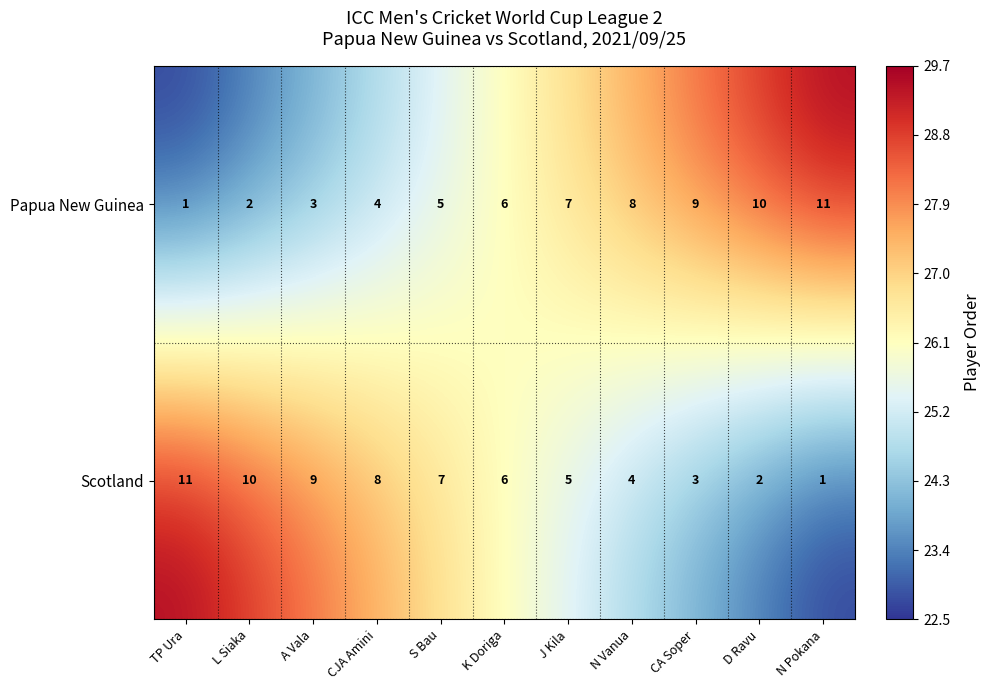

Reading left to right, extract all data points from this chart.

Papua New Guinea: TP Ura=1	L Siaka=2	A Vala=3	CJA Amini=4	S Bau=5	K Doriga=6	J Kila=7	N Vanua=8	CA Soper=9	D Ravu=10	N Pokana=11
Scotland: TP Ura=11	L Siaka=10	A Vala=9	CJA Amini=8	S Bau=7	K Doriga=6	J Kila=5	N Vanua=4	CA Soper=3	D Ravu=2	N Pokana=1